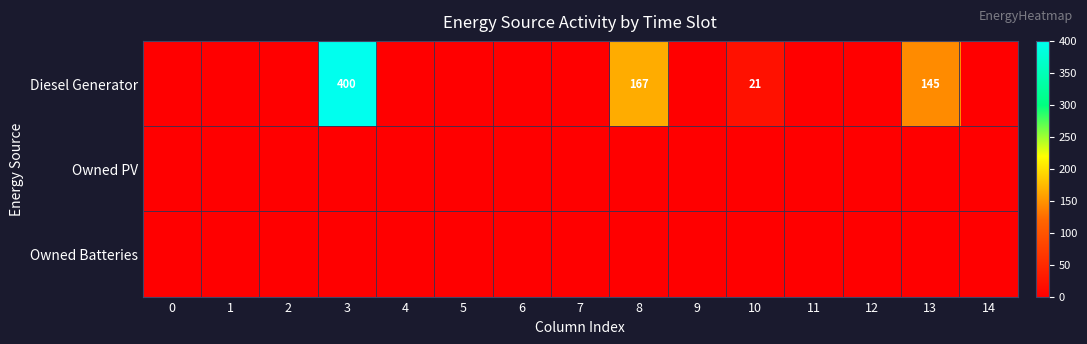

Reading right to left, what are all the values shown in this chart?

row_0: 14=0	13=145	12=0	11=0	10=21	9=0	8=167	7=0	6=0	5=0	4=0	3=400	2=0	1=0	0=0
row_1: 14=0	13=0	12=0	11=0	10=0	9=0	8=0	7=0	6=0	5=0	4=0	3=0	2=0	1=0	0=0
row_2: 14=0	13=0	12=0	11=0	10=0	9=0	8=0	7=0	6=0	5=0	4=0	3=0	2=0	1=0	0=0